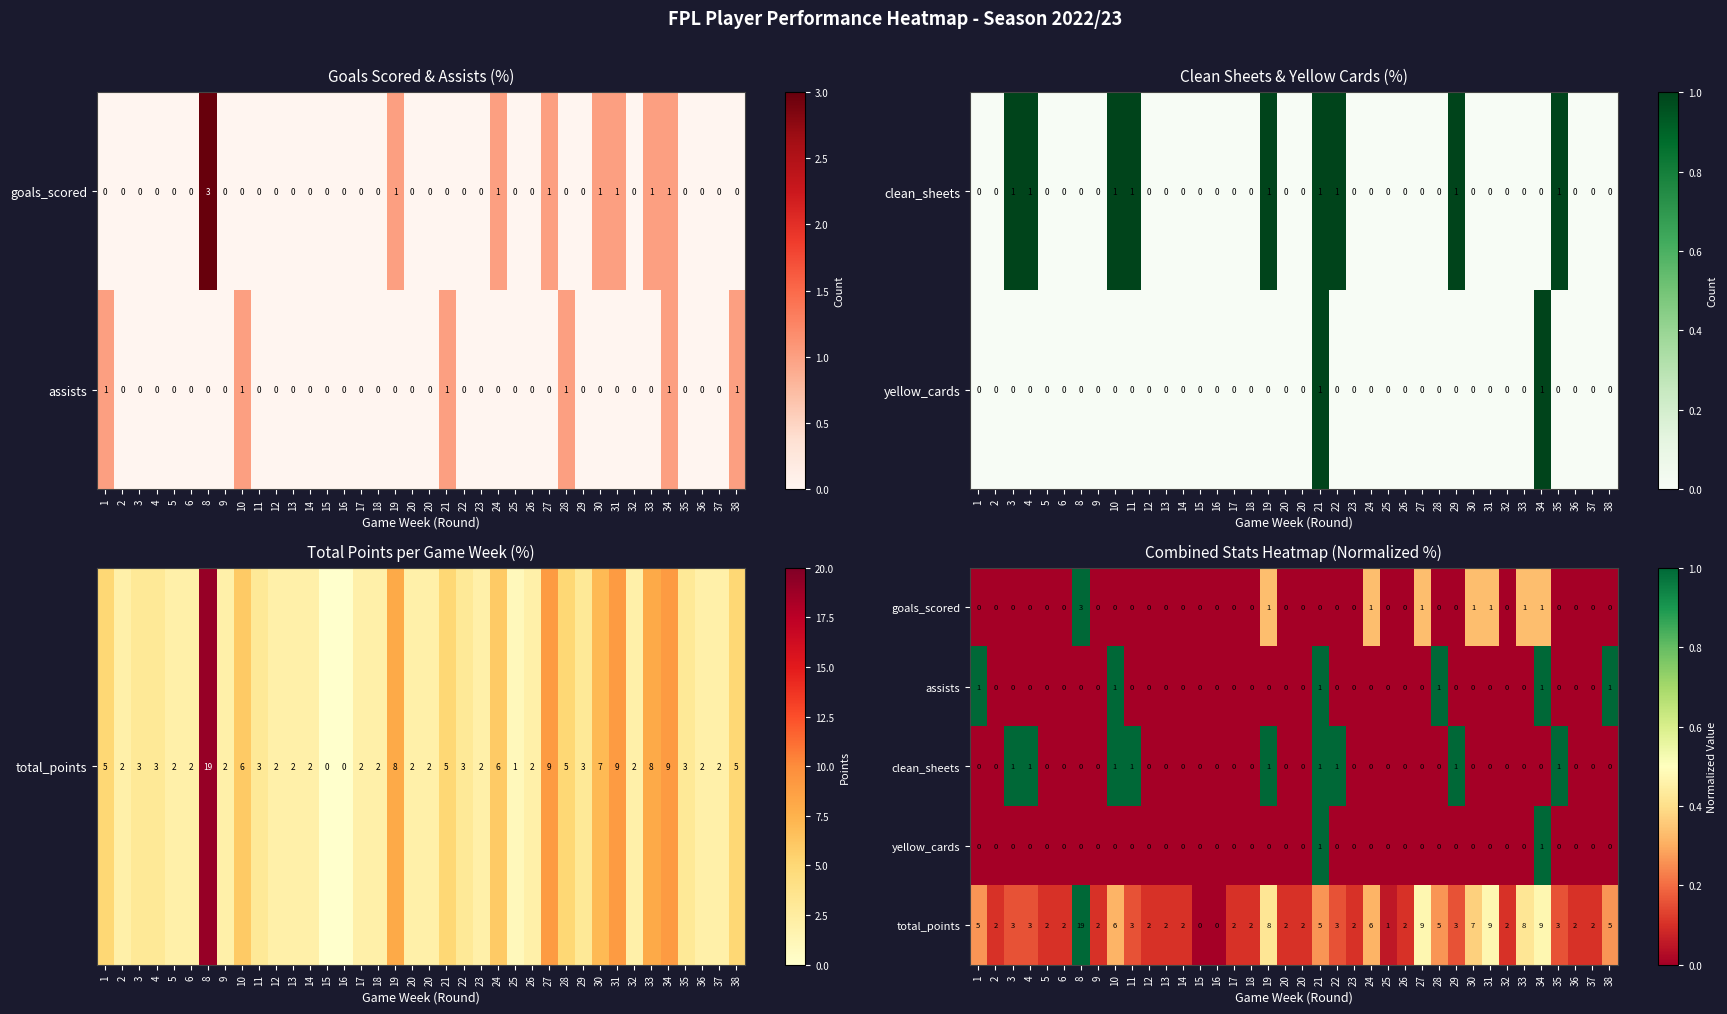

What is the average value of the assists series?

0.2